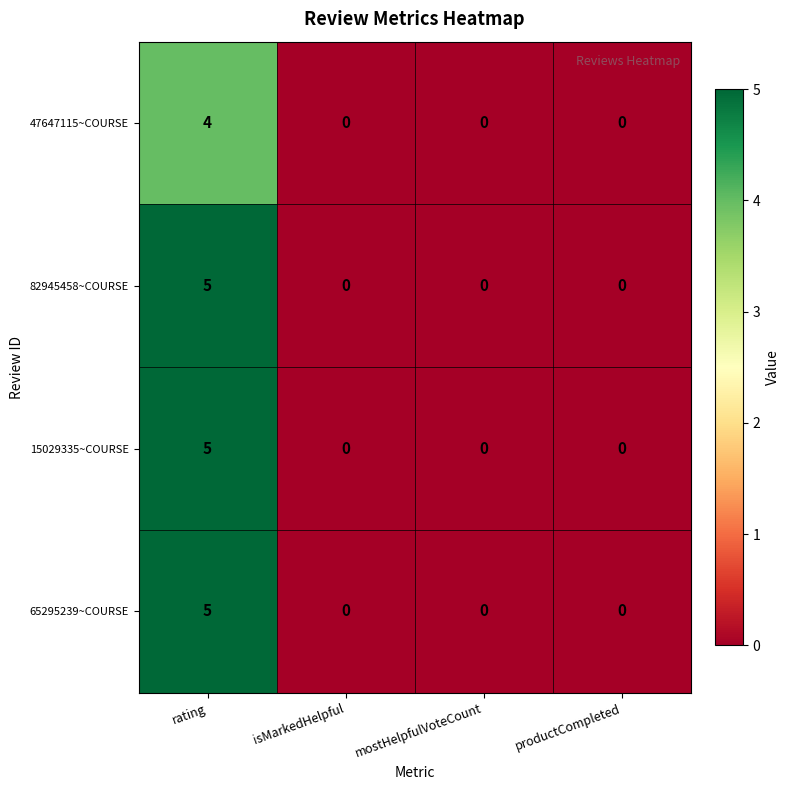

How many 15029335~COURSE values are between 0 and 5?

4